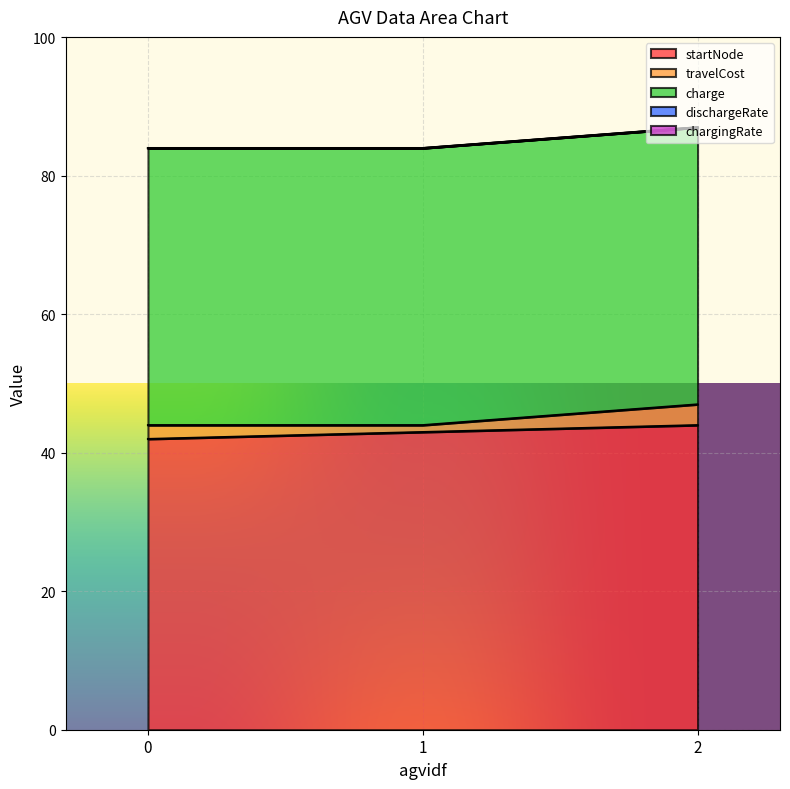

Reading left to right, transcribe all the data shown in this chart.

startNode: 0=42.0	1=43.0	2=44.0
travelCost: 0=2.0	1=1.0	2=3.0
charge: 0=40.0	1=40.0	2=40.0
dischargeRate: 0=0.0	1=0.0	2=0.0
chargingRate: 0=0.0	1=0.0	2=0.0